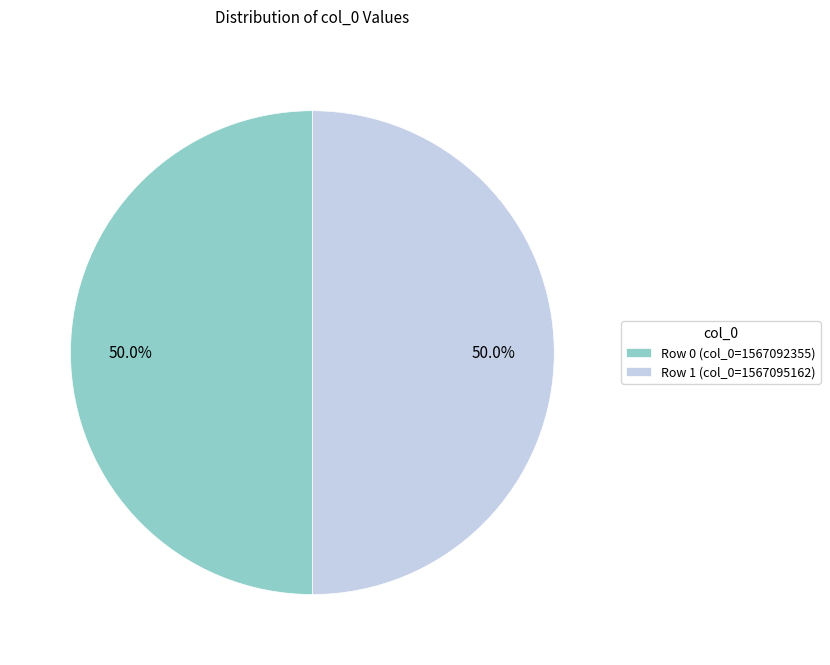

Combined, what portion of the pie is Row 0 (col_0=1567092355) and Row 1 (col_0=1567095162)?

100.0%